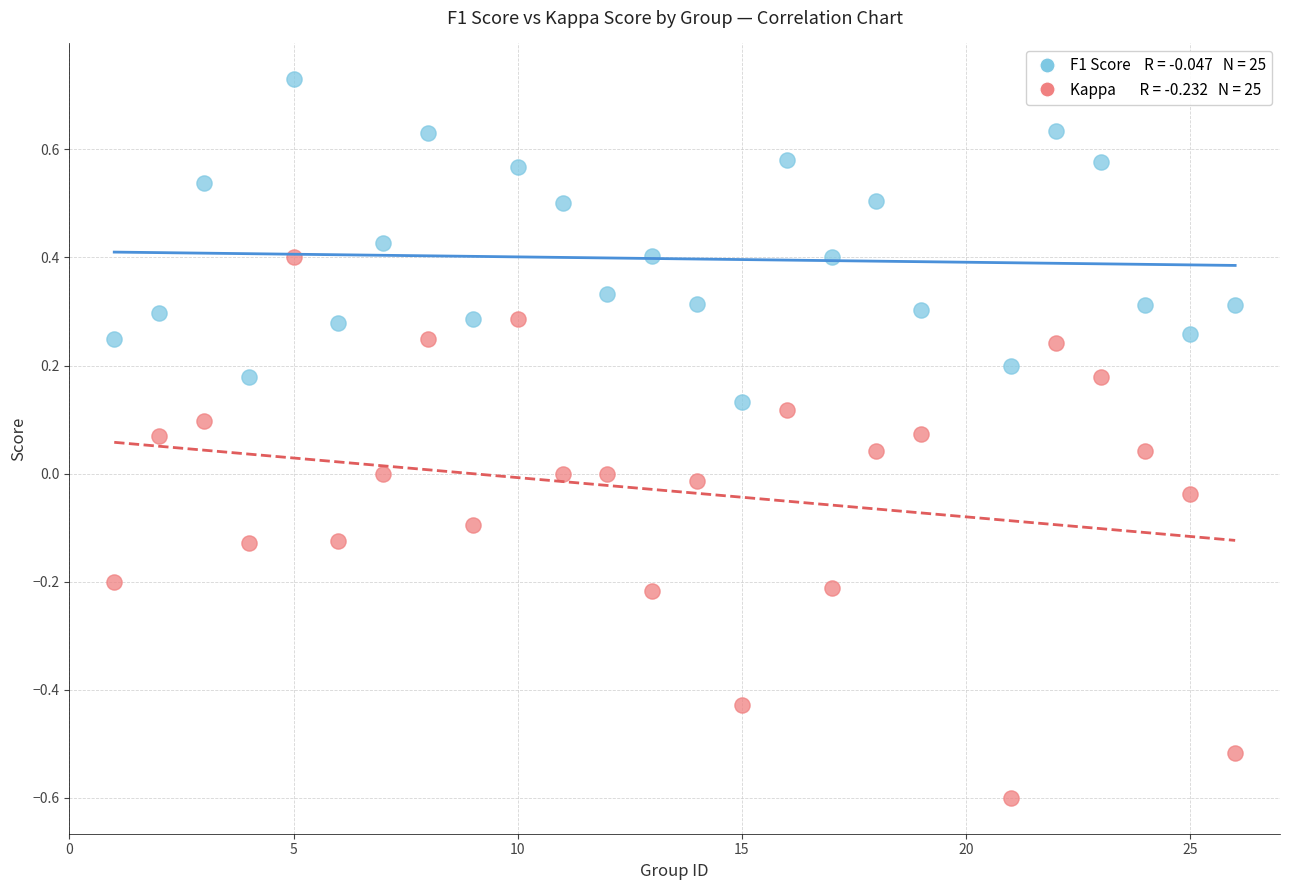

Across all data points, what is the range of Y values (max minus min)?

1.3